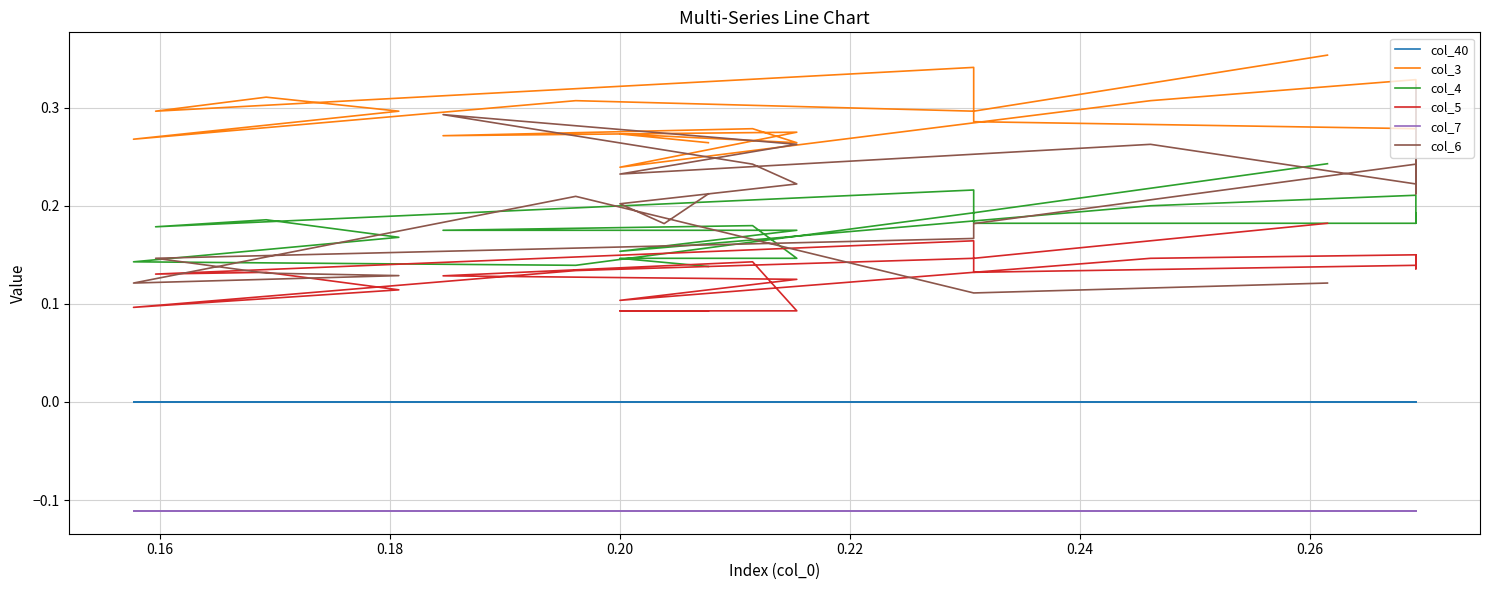

True or false: col_7 has more than 2 points higher than both neighbors.

False